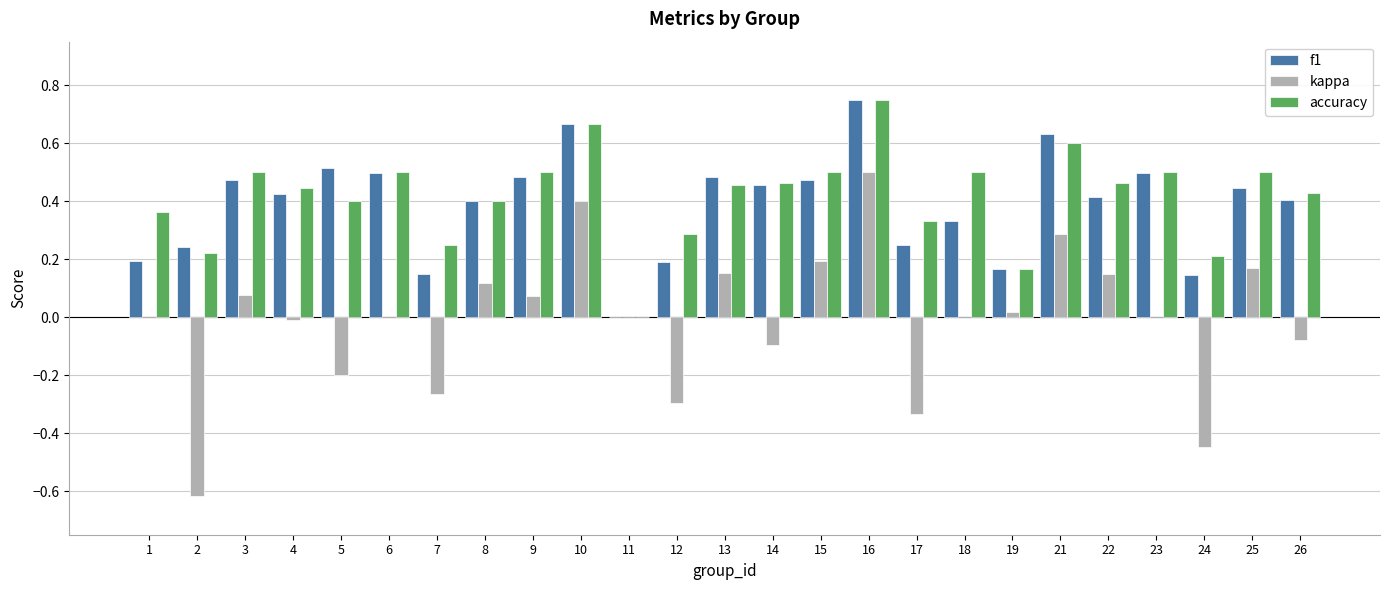

How many groups of bars are there?

25